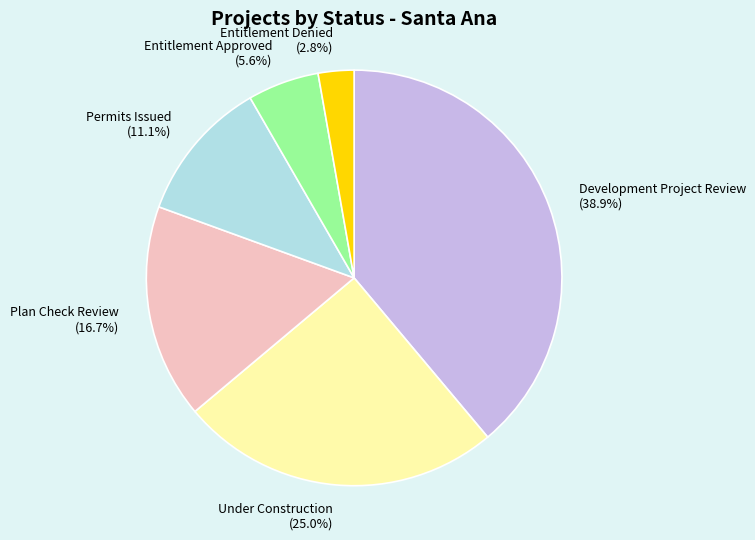

What is the ratio of the value at Entitlement Approved to the value at Under Construction?

0.2